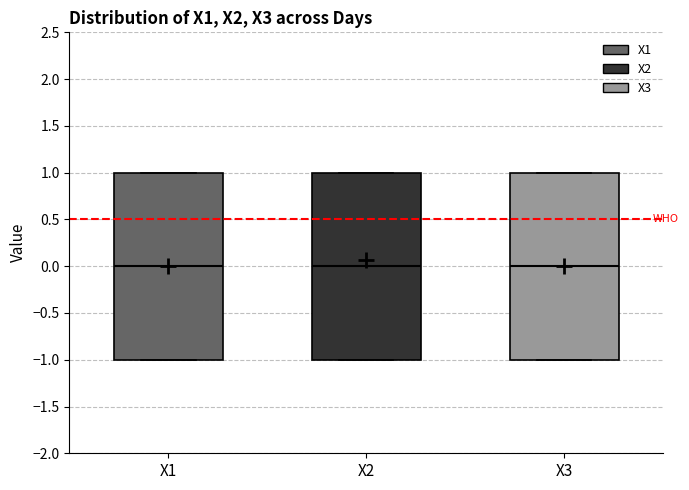

Reading left to right, read every box against the y-axis: the position of its median line, the range the box covers, and the ends of its whiskers. The values are not printed on the chart, so give them approximately, as read against the axis.

X1: median 0, box -1 to 1, whiskers -1 to 1
X2: median 0, box -1 to 1, whiskers -1 to 1
X3: median 0, box -1 to 1, whiskers -1 to 1